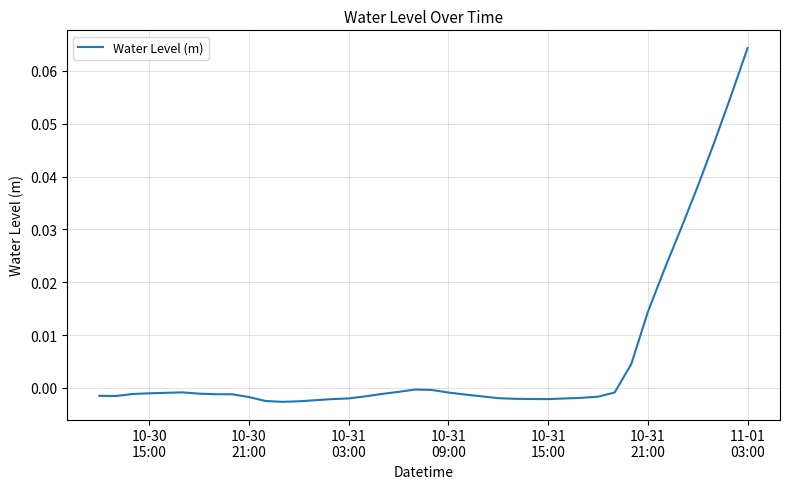

Does the chart display data point markers on the line(s)?

No